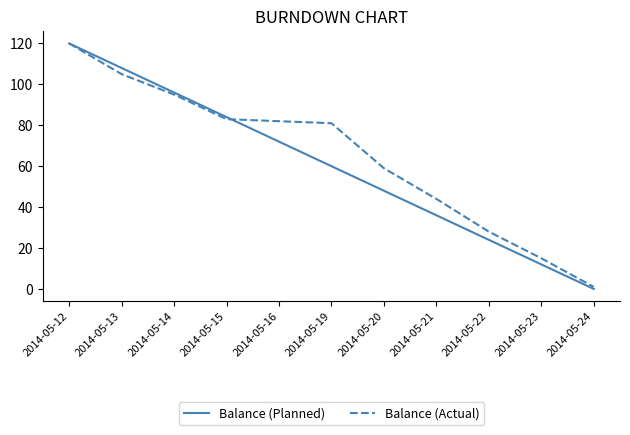

Reading left to right, transcribe all the data shown in this chart.

Balance (Planned): 2014-05-12=120	2014-05-13=108	2014-05-14=96	2014-05-15=84	2014-05-16=72	2014-05-19=60	2014-05-20=48	2014-05-21=36	2014-05-22=24	2014-05-23=12	2014-05-24=0
Balance (Actual): 2014-05-12=120	2014-05-13=105	2014-05-14=95	2014-05-15=83	2014-05-16=82	2014-05-19=81	2014-05-20=59	2014-05-21=44	2014-05-22=28	2014-05-23=15	2014-05-24=1